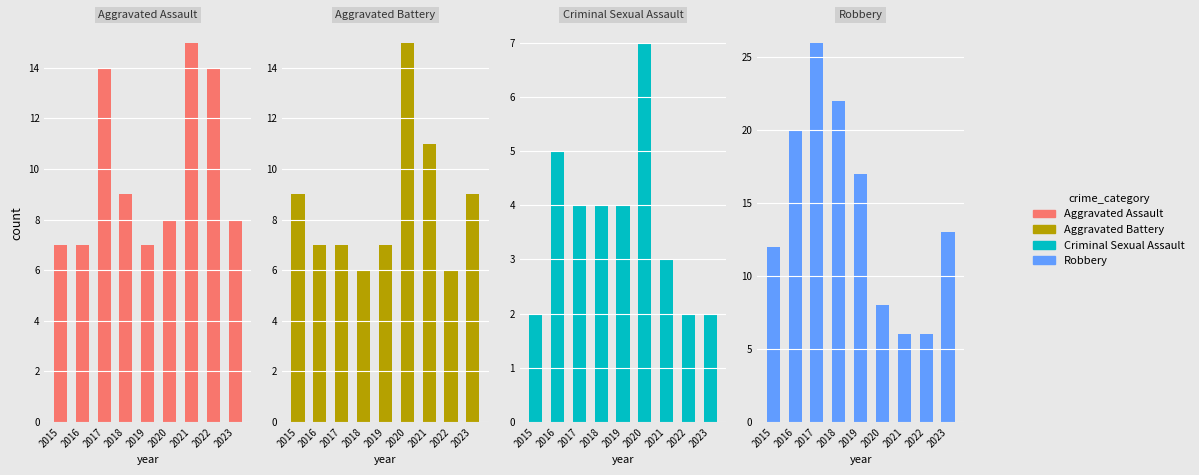

What is the total value across all series at 2017?

51